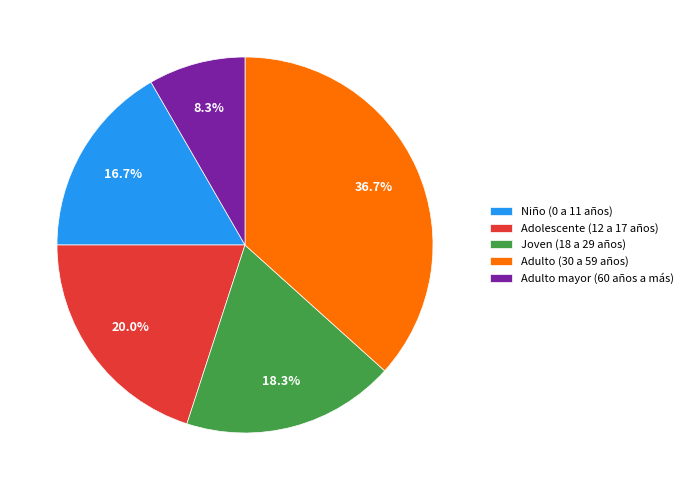

Which slice is the largest?

Adulto (30 a 59 años)